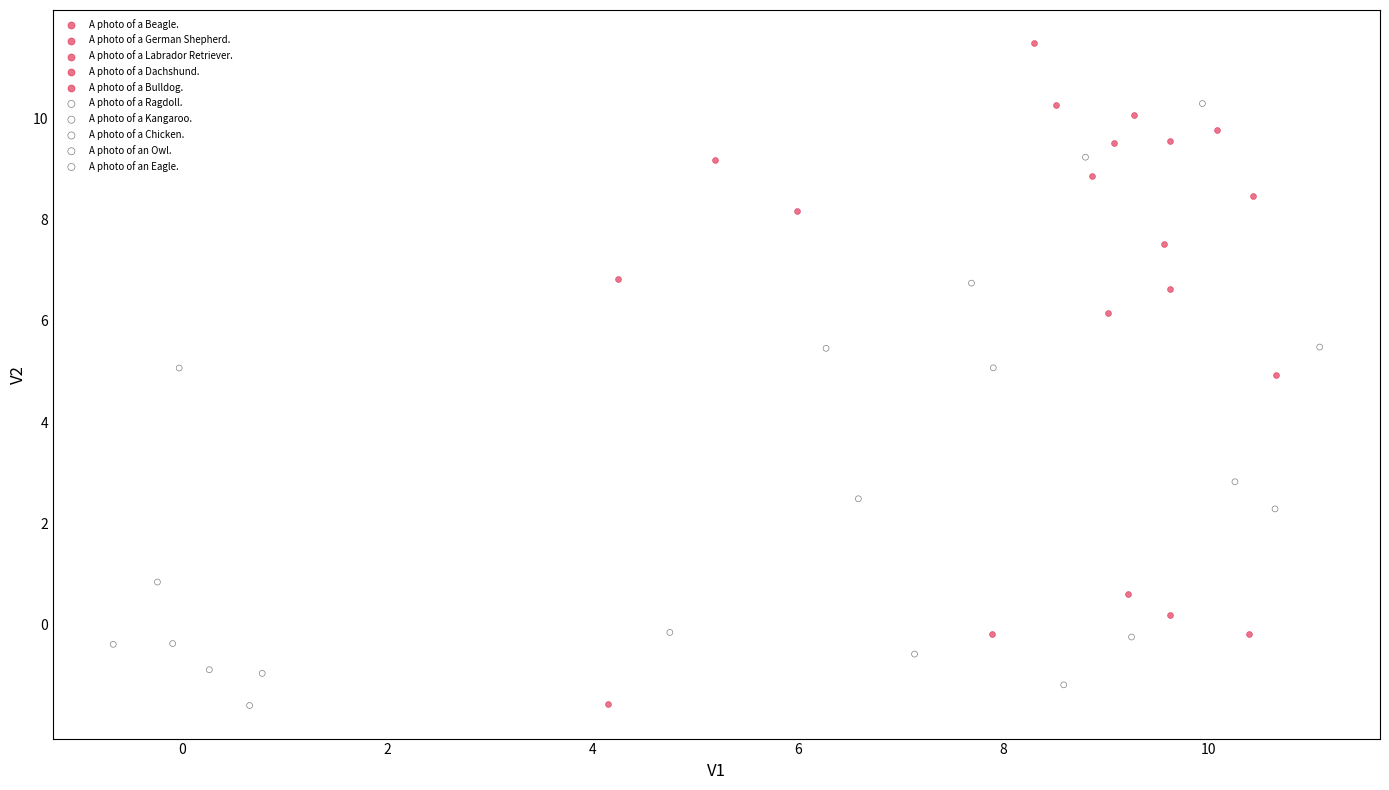

Which series reaches the maximum Y coordinate?

A photo of a Dachshund.